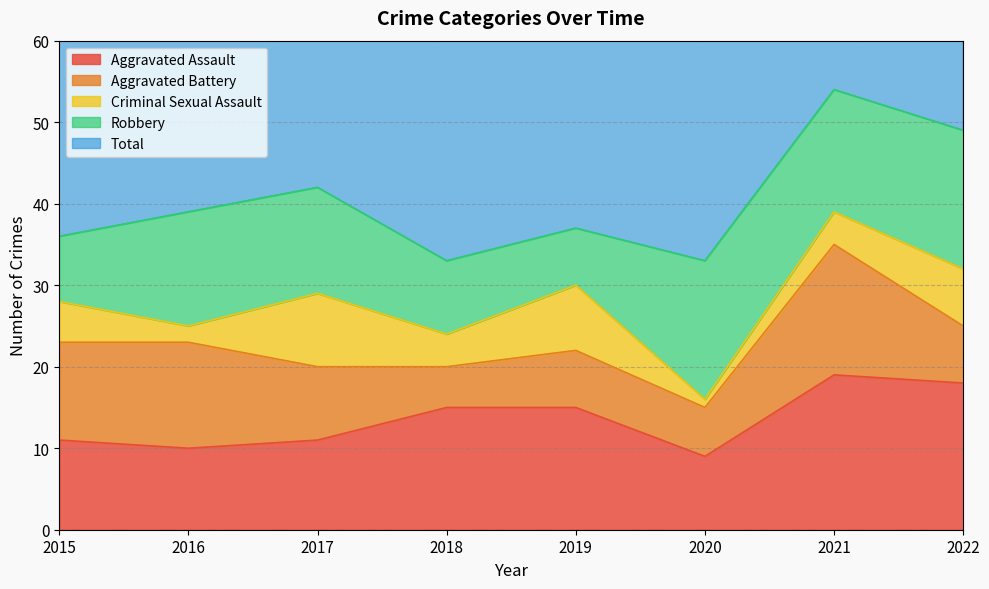

What is the difference between the second highest and minimum values in the Aggravated Assault series?

9